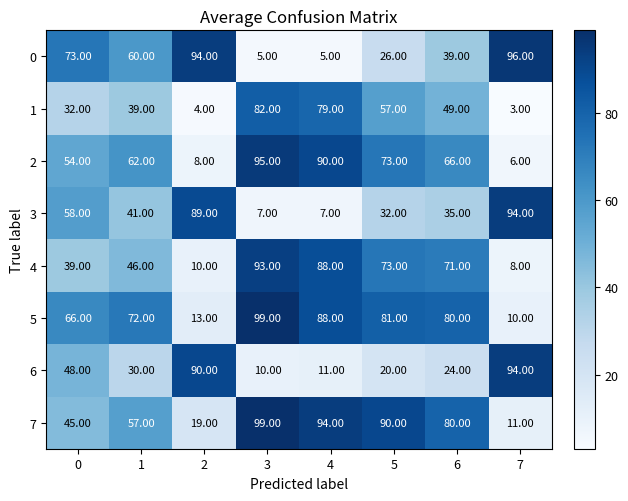

Which series has the largest total across all categories?

5